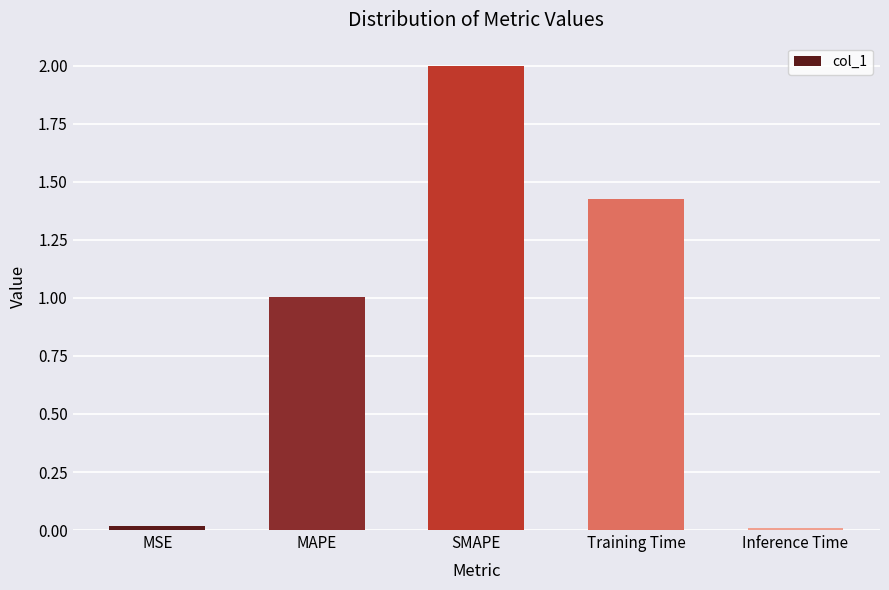

What is the sum of all values?

4.5